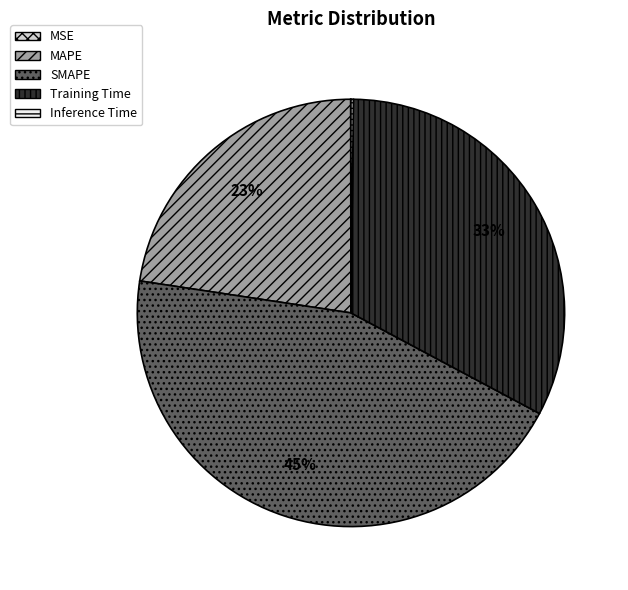

To the nearest percent, what is the average slice percentage?

20%